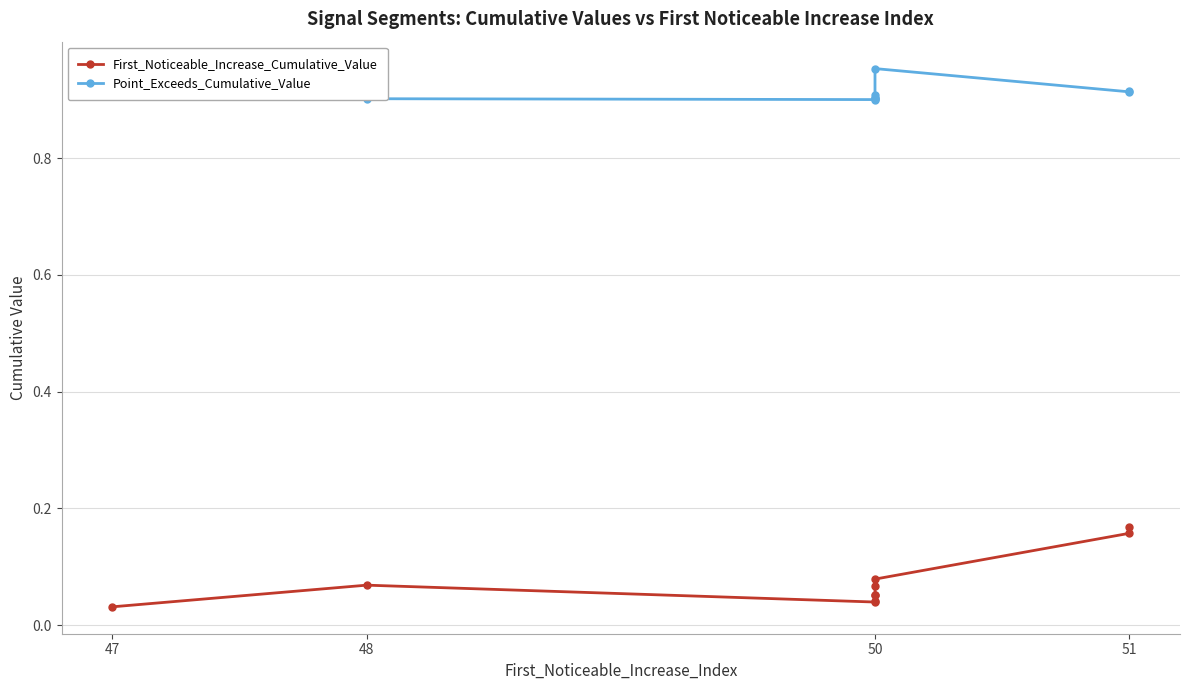

The Point_Exceeds_Cumulative_Value series shows 0.9 at 50. True or false?

True